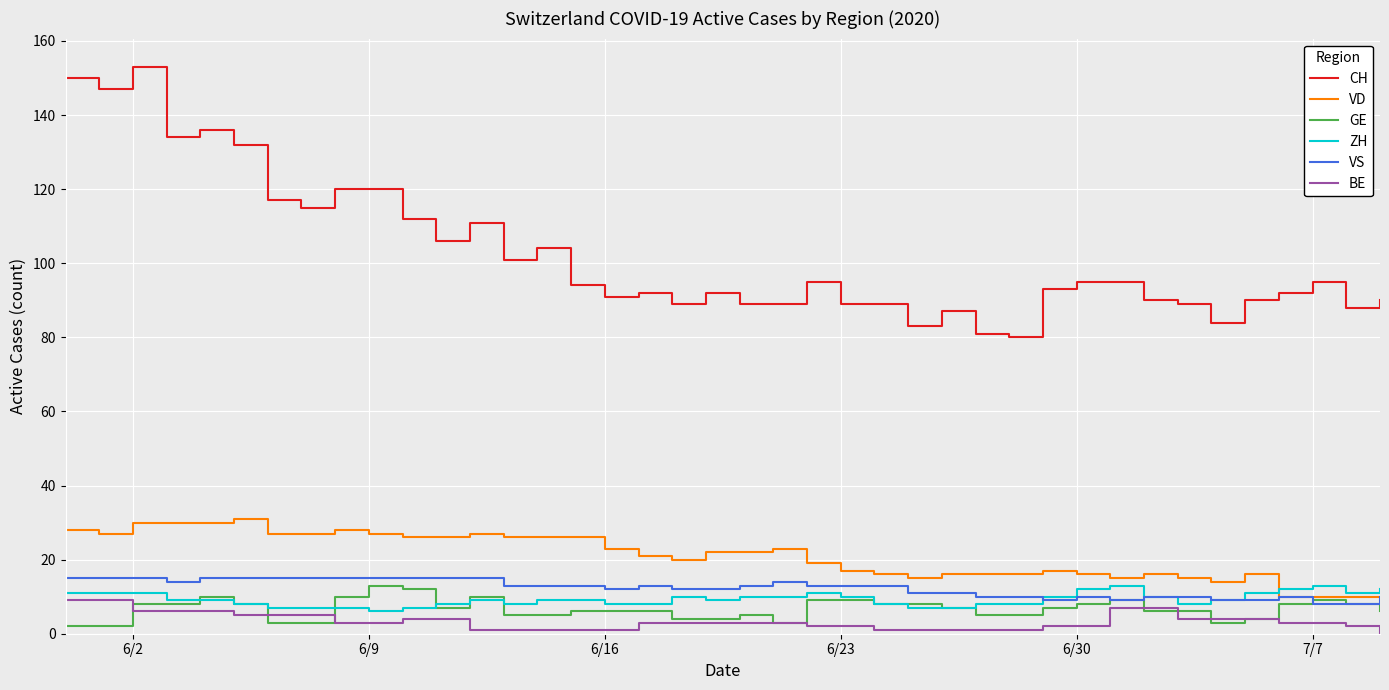

True or false: CH and VS cross at least once.

False